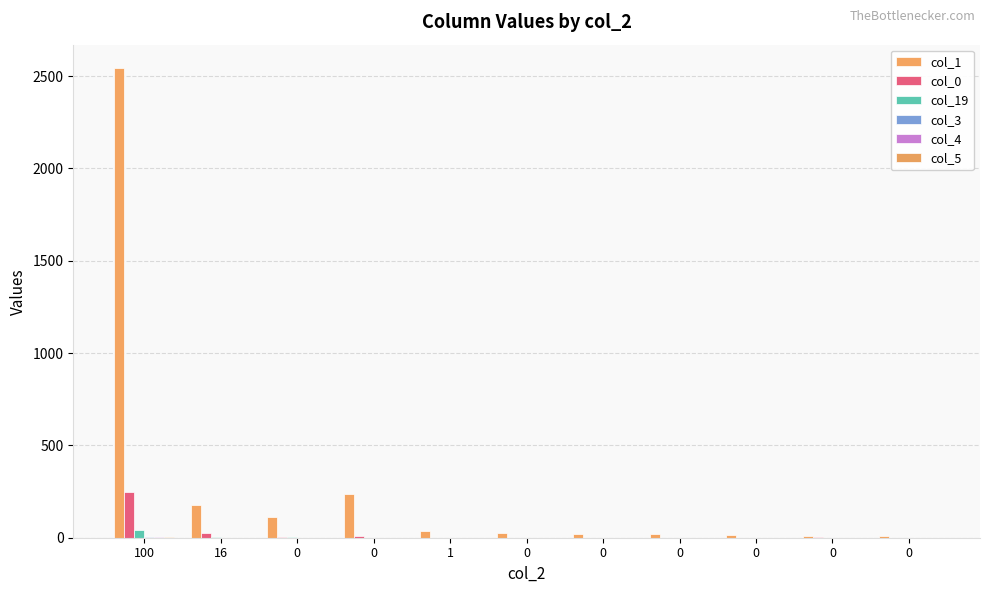

Which series has the largest total across all categories?

col_1